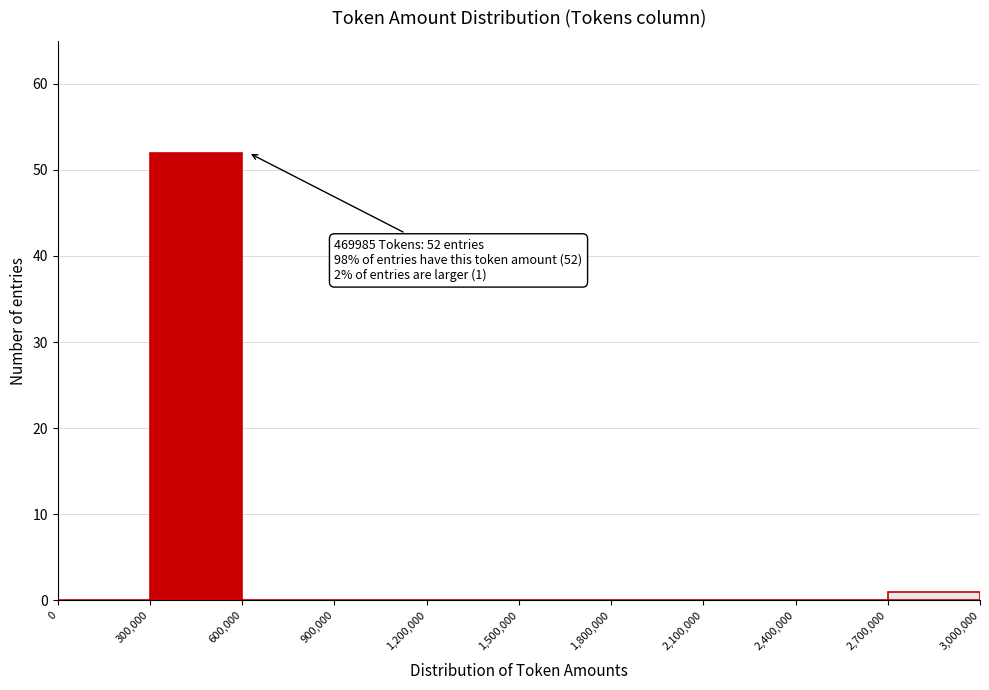

Over which range of the x-axis is the bar tallest?

300,000 to 600,000